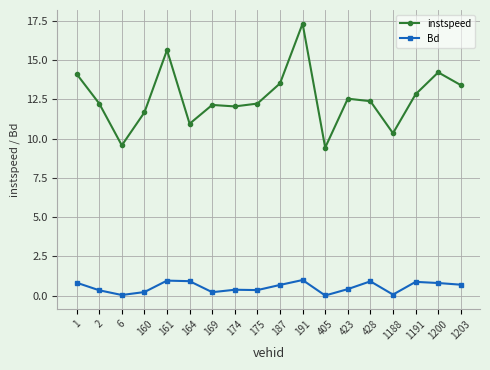

At which category does the chart reach its peak across all series?

191